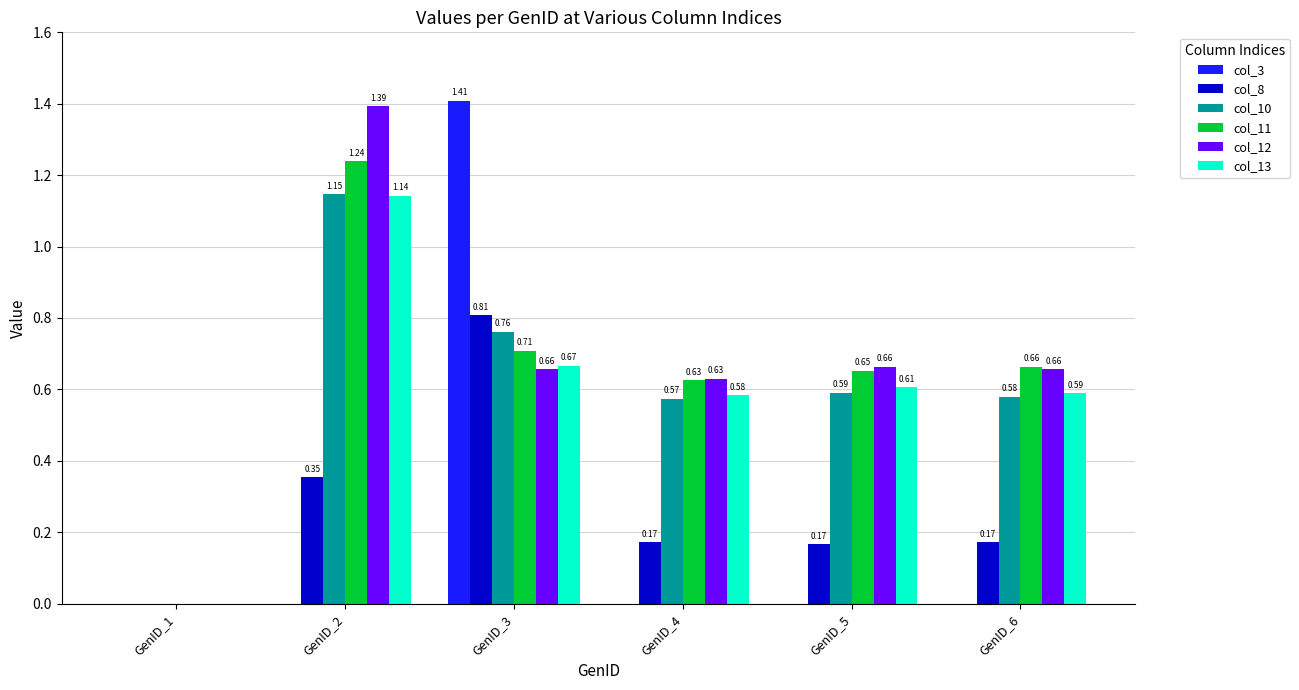

What is the sum of the col_13 values at GenID_2 and GenID_4?

1.7